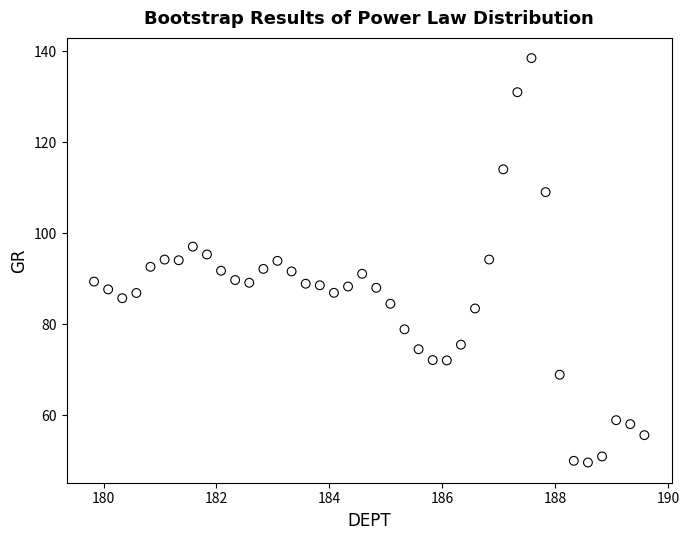

What is the range of X values (max minus min)?

9.8